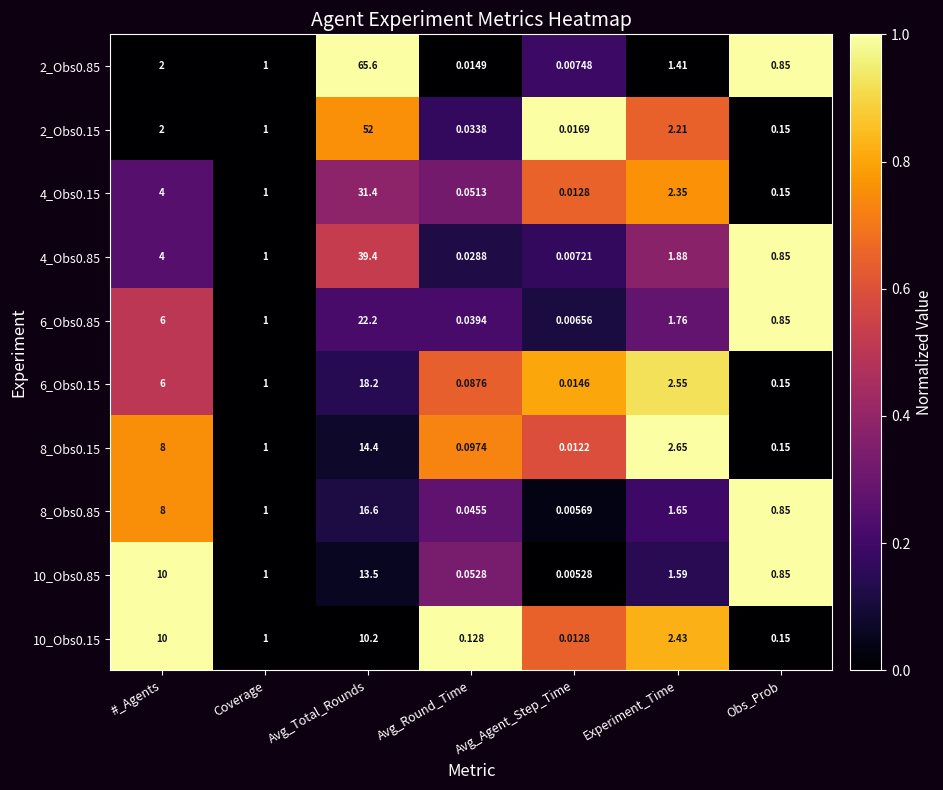

Rank the series by their maximum value, from highest to lowest.

2_Obs0.85, 2_Obs0.15, 4_Obs0.85, 4_Obs0.15, 6_Obs0.85, 6_Obs0.15, 8_Obs0.85, 8_Obs0.15, 10_Obs0.85, 10_Obs0.15